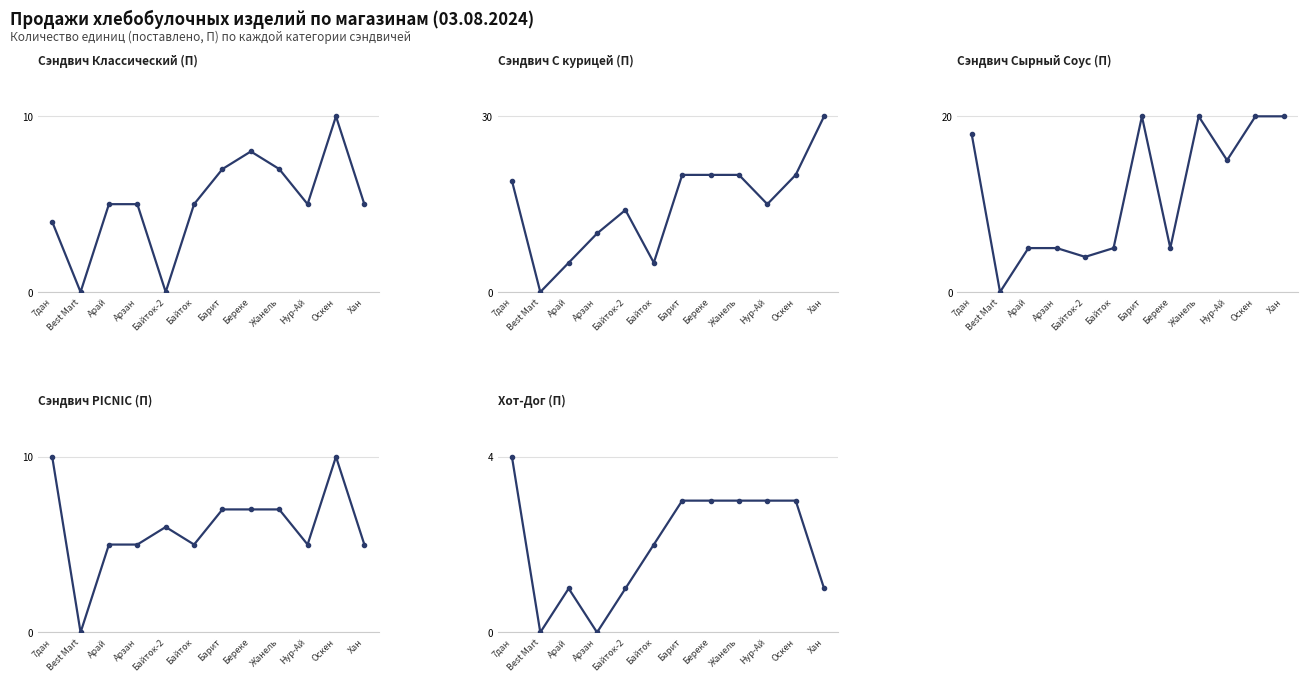

What is the label of the 10th point from the right?

Арай